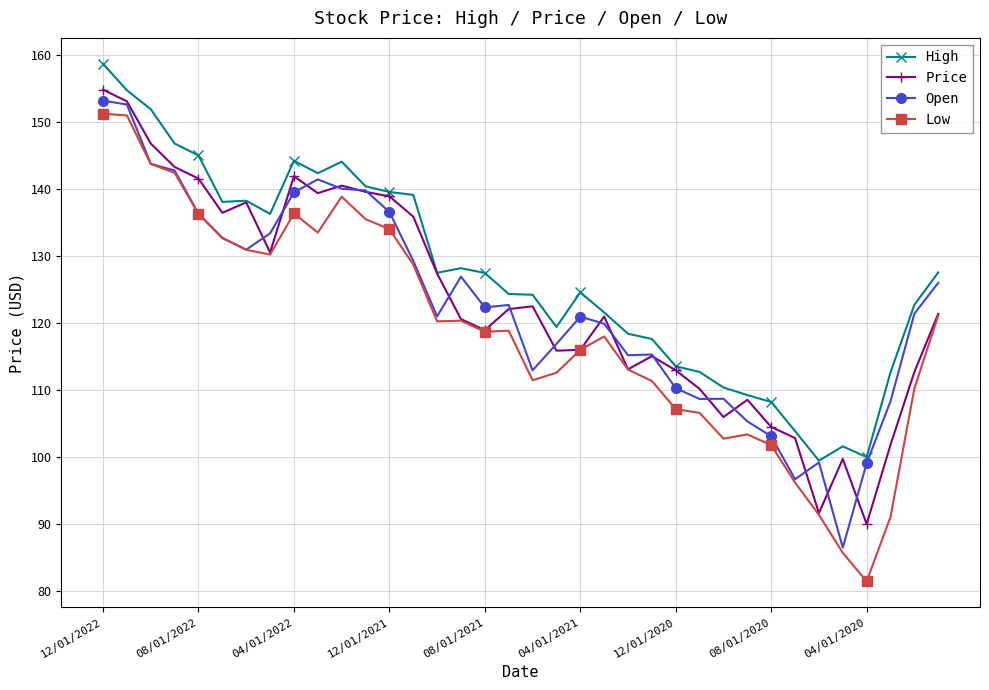

In Low, how many points are higher than both neighbors (excluding endpoints)?

6